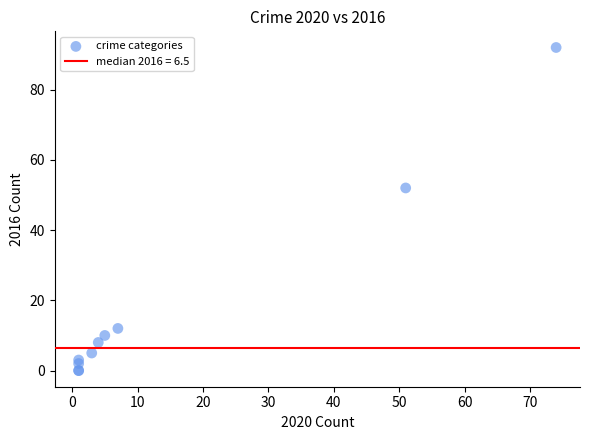

What Y value in the scatter plot is closest to 46?

52